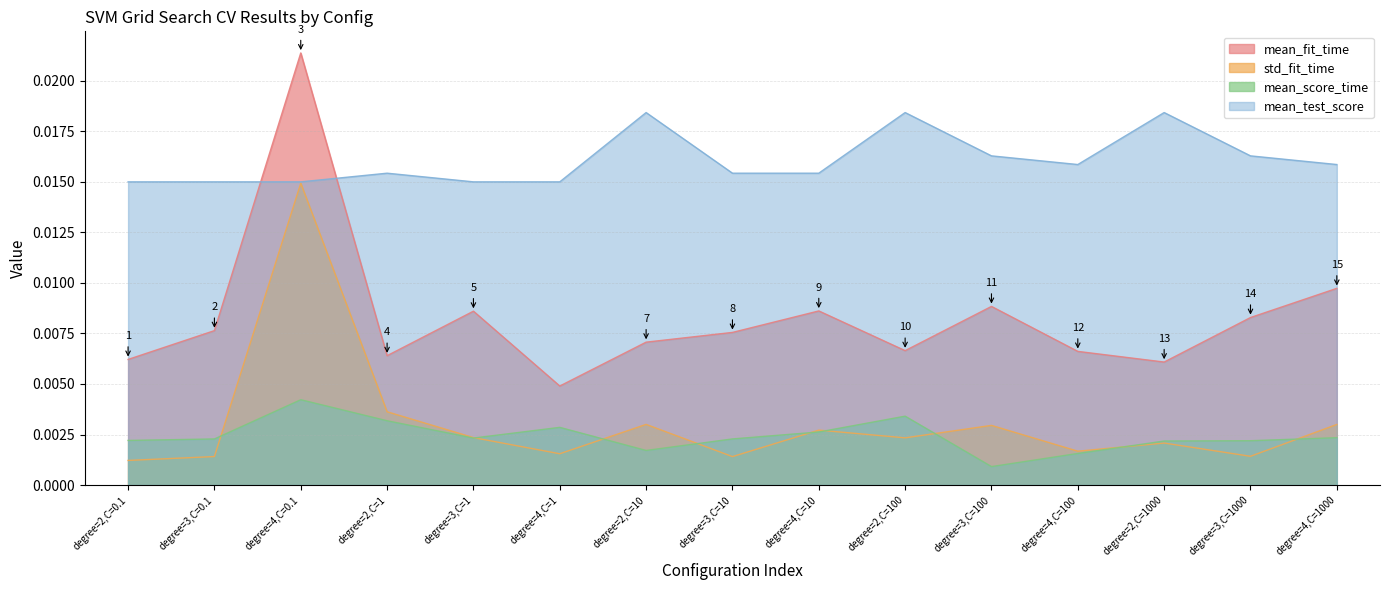

At which label does mean_score_time reach its peak?

degree=4,C=0.1